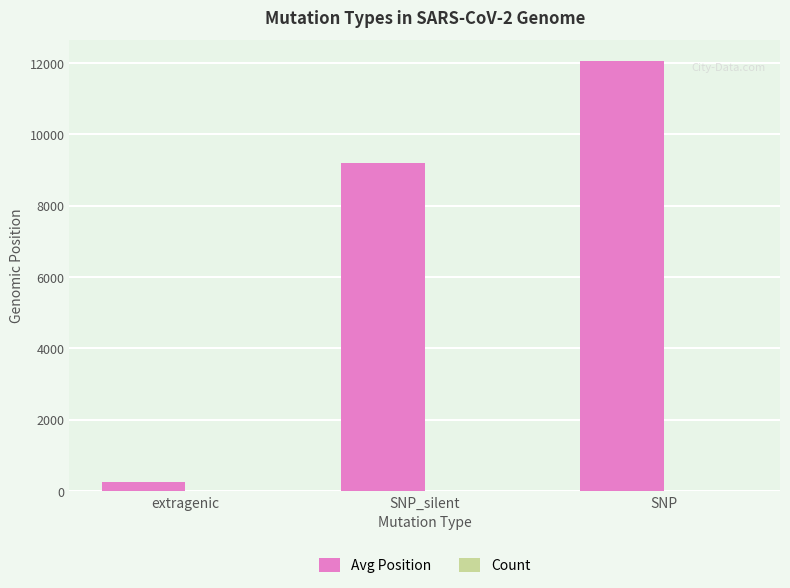

What is the total value across all series at SNP?

12044.0